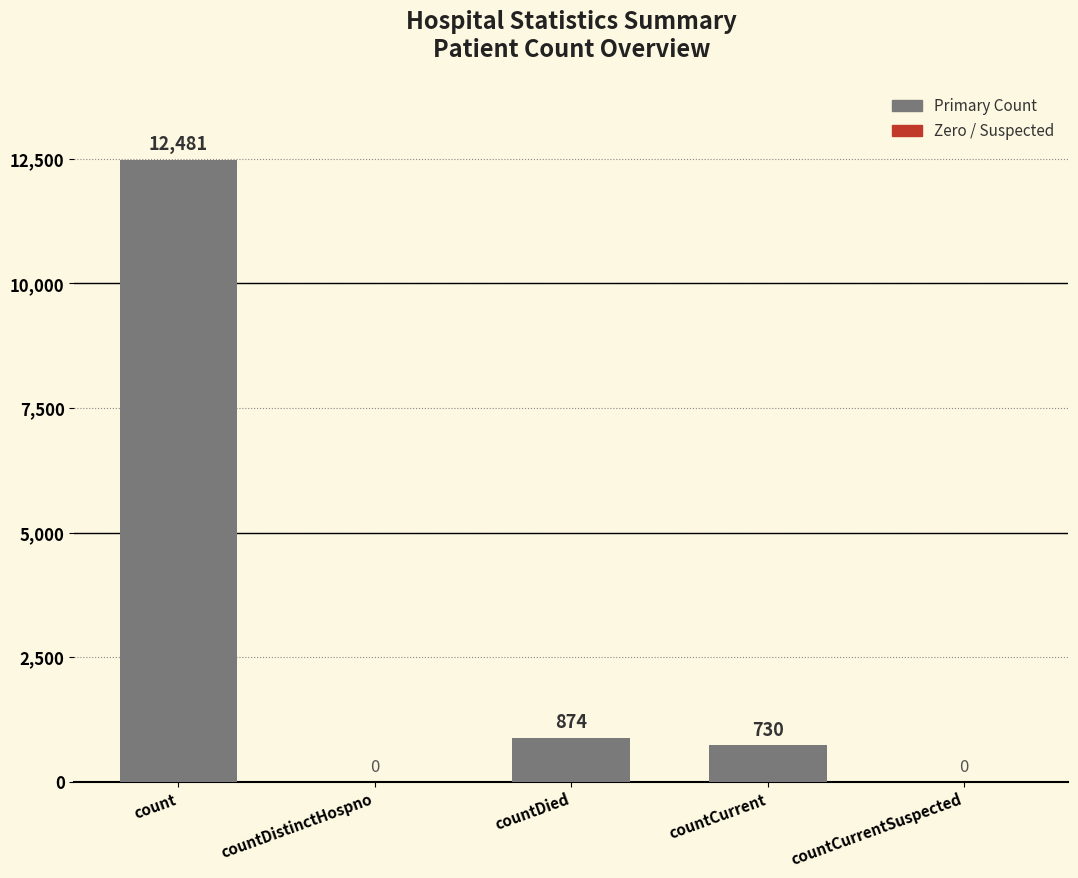

The chart shows a value of -5959 at countCurrentSuspected. True or false?

False